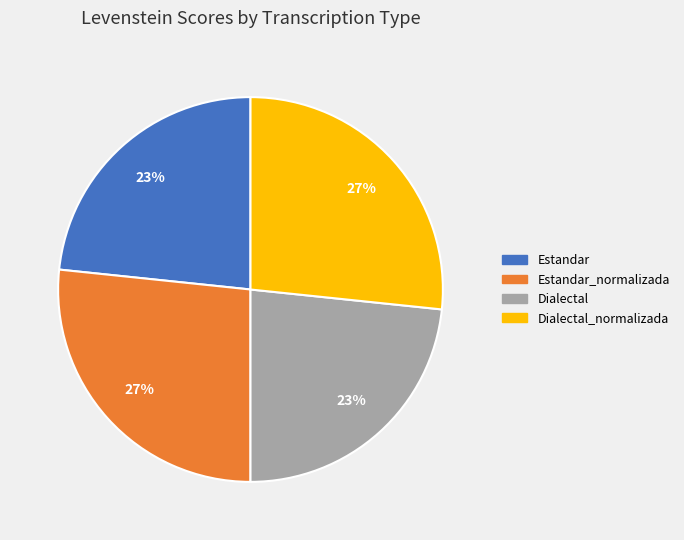

To the nearest percent, what is the average slice percentage?

25%